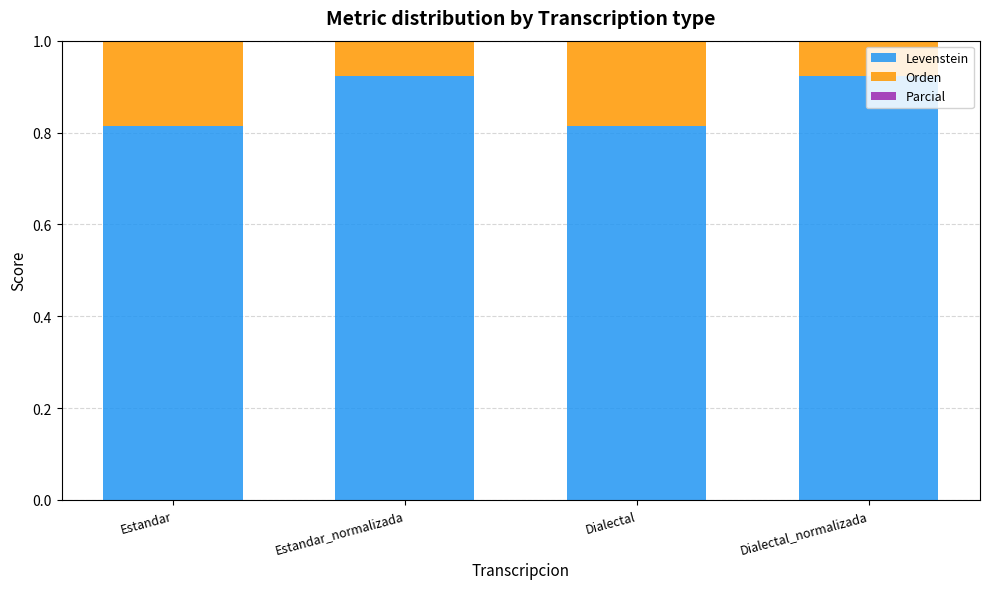

What is the sum of the Levenstein values at Dialectal and Estandar_normalizada?

1.7